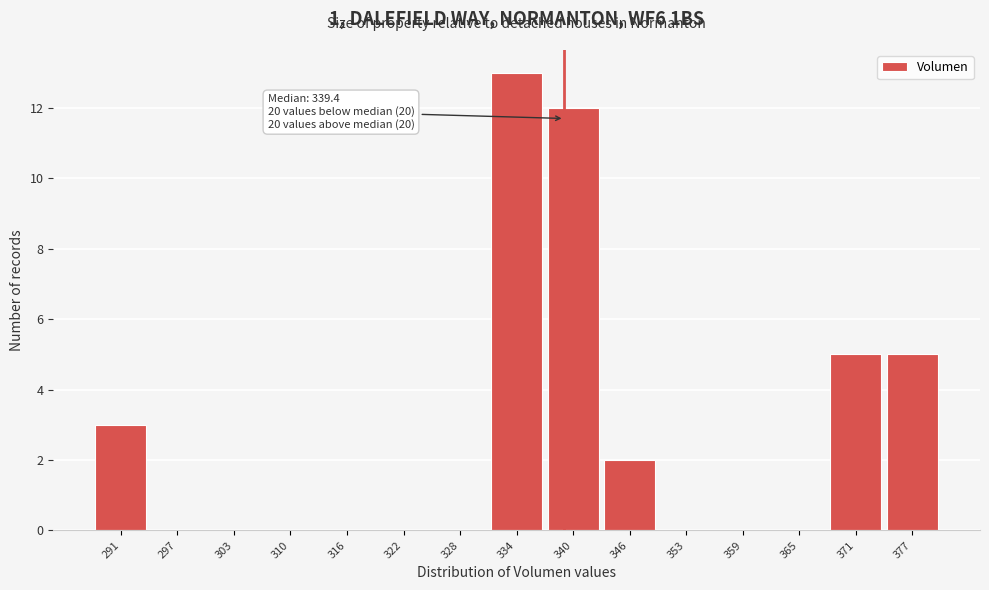

Over which range of the x-axis is the bar tallest?

331 to 337